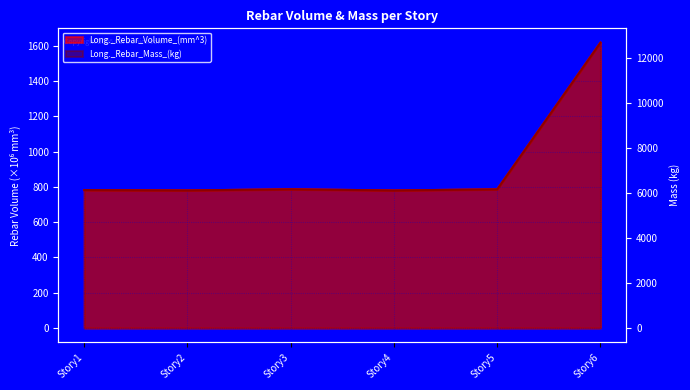

The Long._Rebar_Volume_(mm^3) series shows 780.3 at Story2. True or false?

True